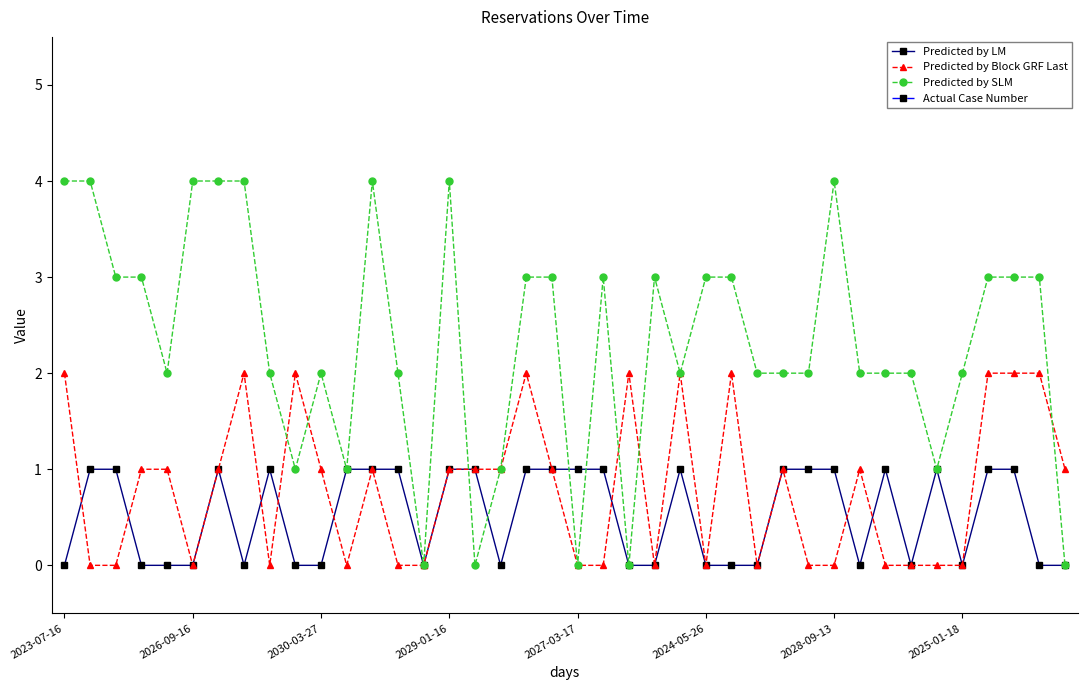

Is it true that Predicted by Block GRF Last equals 1 at 2029-01-16?

True